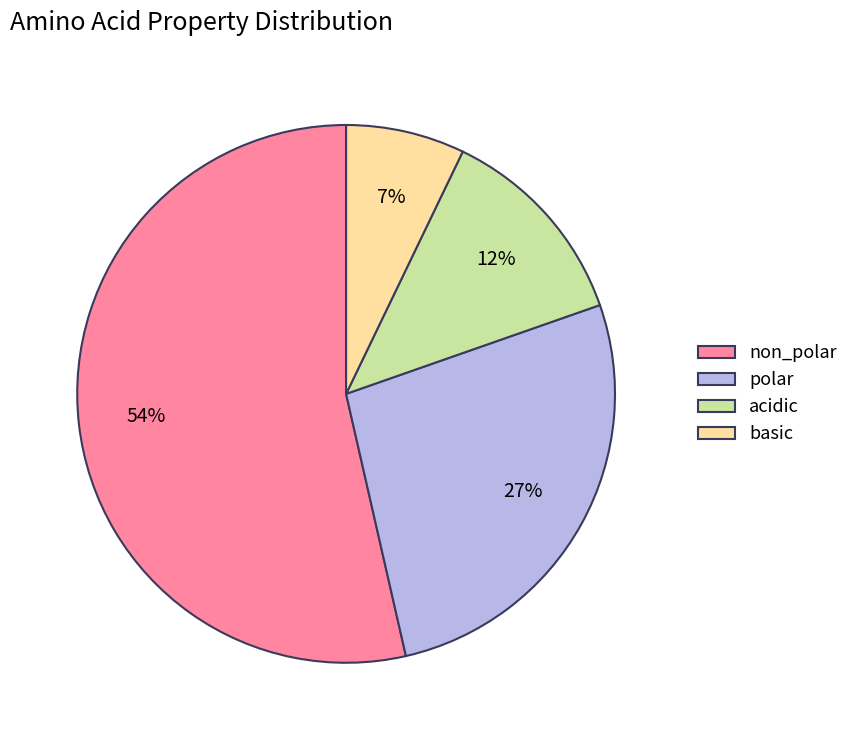

What percentage is the non_polar slice, to the nearest percent?

54%